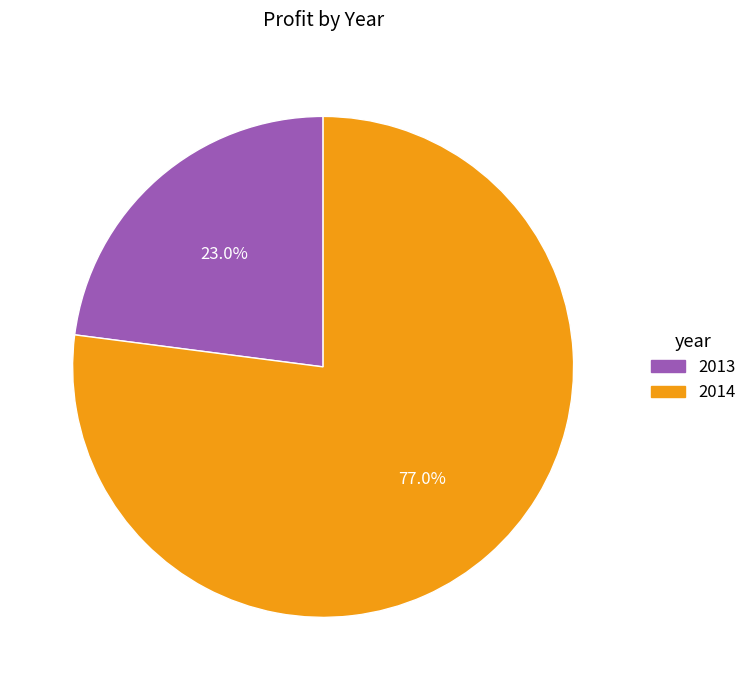

Which category accounts for the majority?

2014